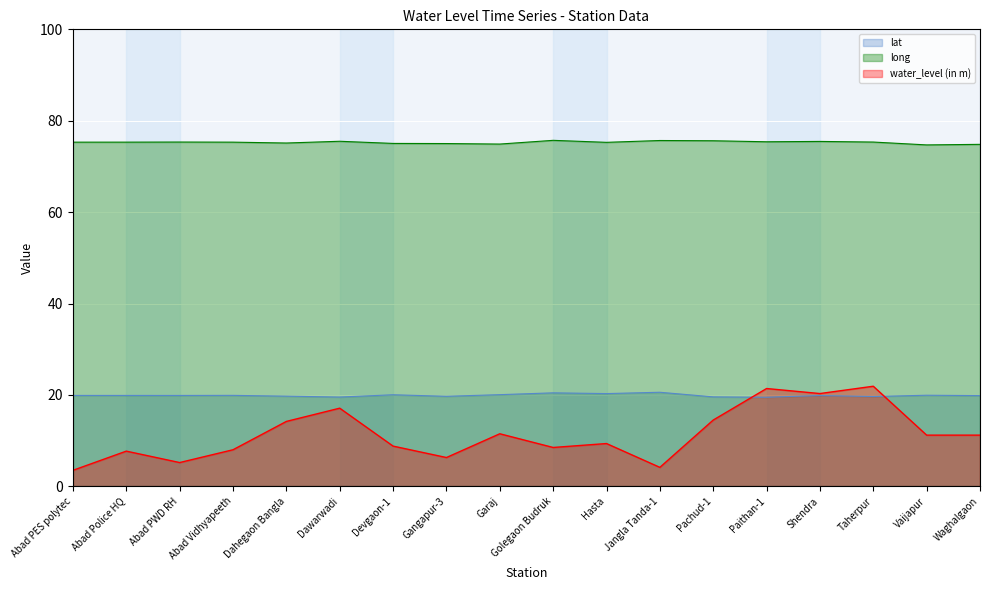

At which label is water_level (in m) closest to 12?

Garaj